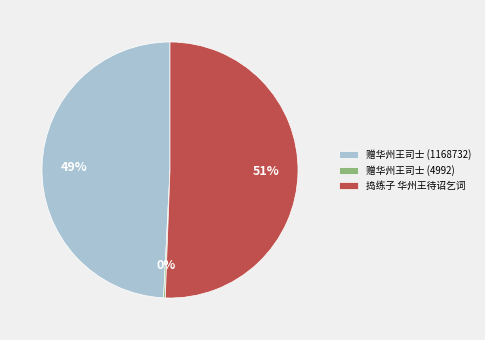

To the nearest percent, what portion does 捣练子 华州王待诏乞词 represent?

51%